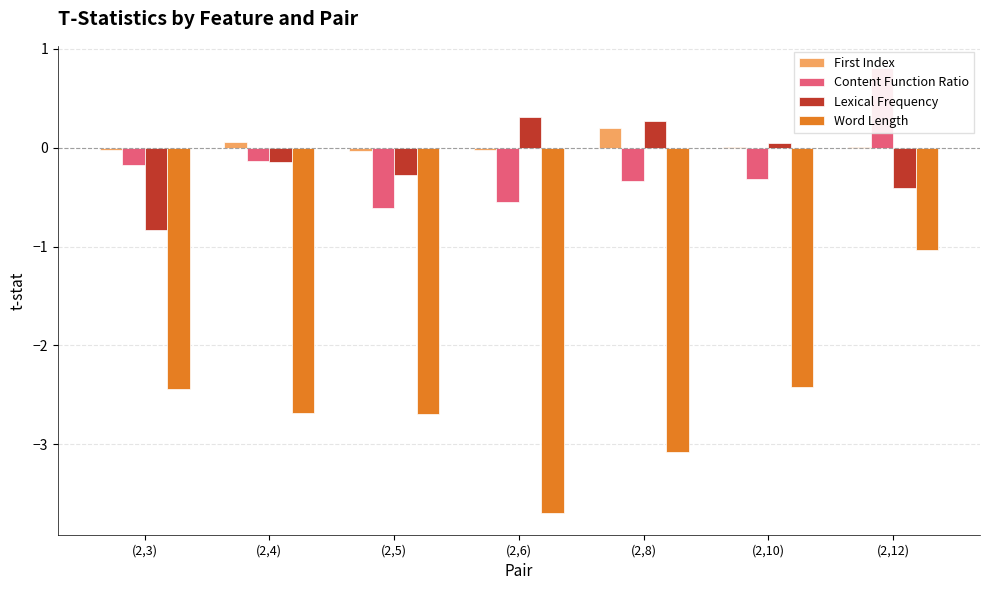

At which label does Word Length reach its minimum?

(2,6)